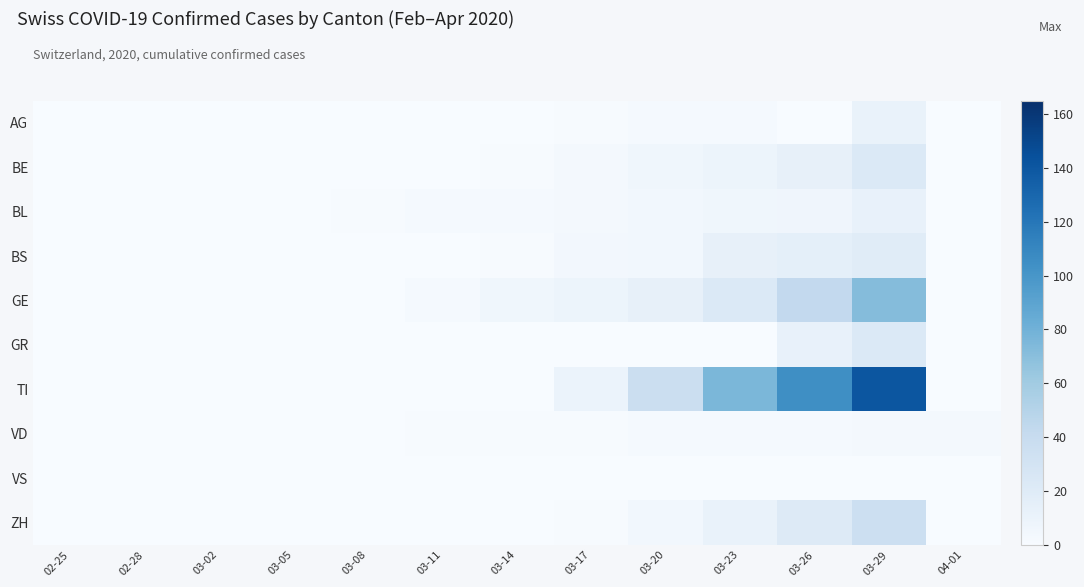

Reading left to right, transcribe all the data shown in this chart.

AG: 02-25=0	02-28=0	03-02=0	03-05=0	03-08=0	03-11=0	03-14=0	03-17=1	03-20=2	03-23=2	03-26=0	03-29=11	04-01=0
BE: 02-25=0	02-28=0	03-02=0	03-05=0	03-08=0	03-11=0	03-14=1	03-17=3	03-20=6	03-23=9	03-26=13	03-29=23	04-01=0
BL: 02-25=0	02-28=0	03-02=0	03-05=0	03-08=1	03-11=2	03-14=2	03-17=3	03-20=5	03-23=6	03-26=7	03-29=12	04-01=0
BS: 02-25=0	02-28=0	03-02=0	03-05=0	03-08=0	03-11=0	03-14=1	03-17=4	03-20=5	03-23=13	03-26=15	03-29=19	04-01=0
GE: 02-25=0	02-28=0	03-02=0	03-05=0	03-08=0	03-11=2	03-14=6	03-17=9	03-20=13	03-23=23	03-26=43	03-29=72	04-01=0
GR: 02-25=0	02-28=0	03-02=0	03-05=0	03-08=0	03-11=0	03-14=0	03-17=0	03-20=0	03-23=0	03-26=12	03-29=23	04-01=0
TI: 02-25=0	02-28=0	03-02=0	03-05=0	03-08=0	03-11=0	03-14=0	03-17=10	03-20=37	03-23=76	03-26=105	03-29=141	04-01=0
VD: 02-25=0	02-28=0	03-02=0	03-05=0	03-08=0	03-11=1	03-14=1	03-17=1	03-20=2	03-23=2	03-26=2	03-29=3	04-01=3
VS: 02-25=0	02-28=0	03-02=0	03-05=0	03-08=0	03-11=0	03-14=0	03-17=0	03-20=0	03-23=0	03-26=0	03-29=0	04-01=0
ZH: 02-25=0	02-28=0	03-02=0	03-05=0	03-08=0	03-11=0	03-14=0	03-17=1	03-20=5	03-23=11	03-26=21	03-29=36	04-01=0